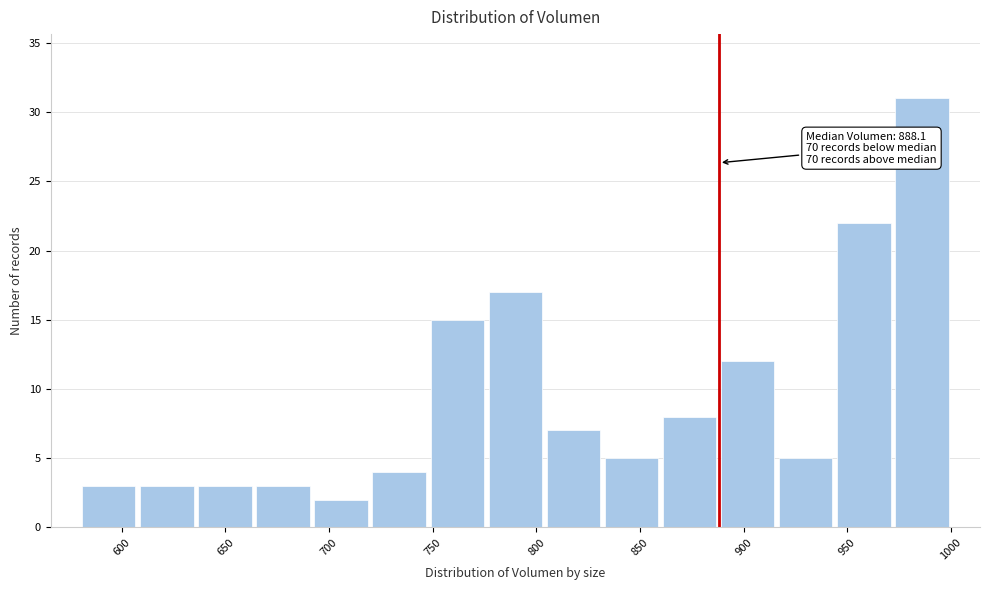

Over which range of the x-axis is the bar tallest?

970 to 1000